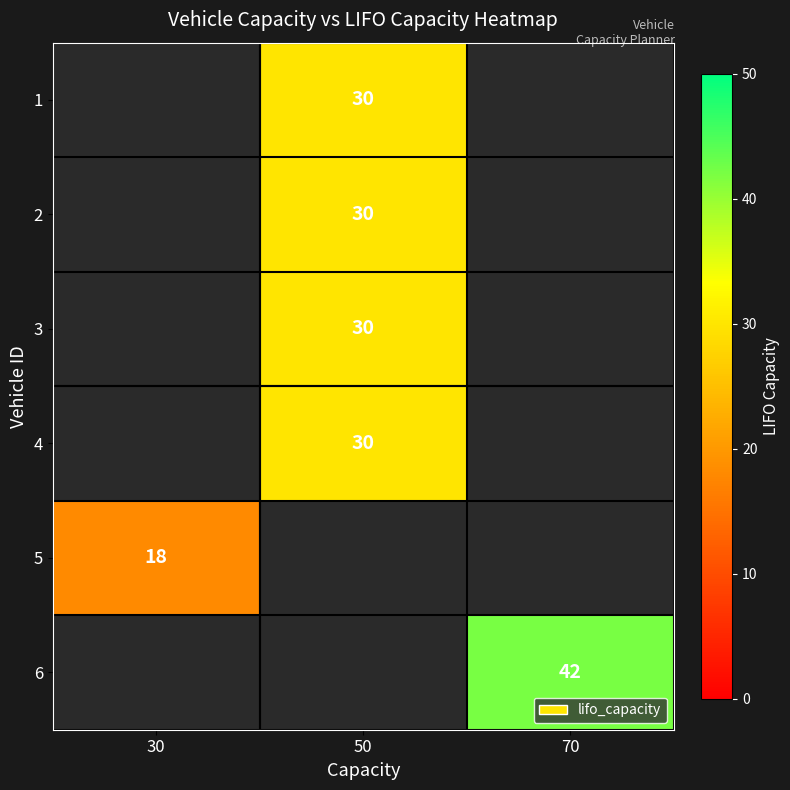

The value of row_0 at 50 is 19.1. True or false?

False